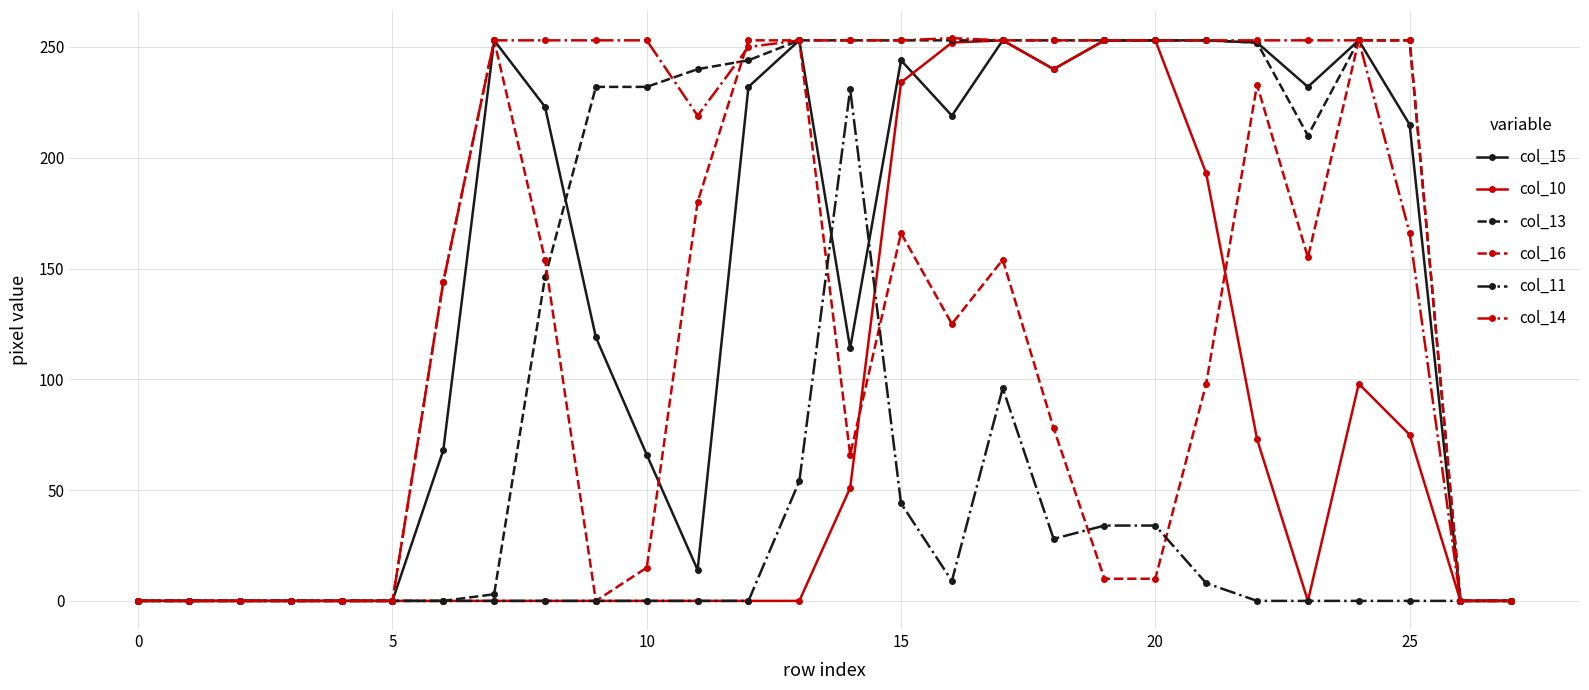

True or false: col_11 has more than 1 interior local peaks.

True